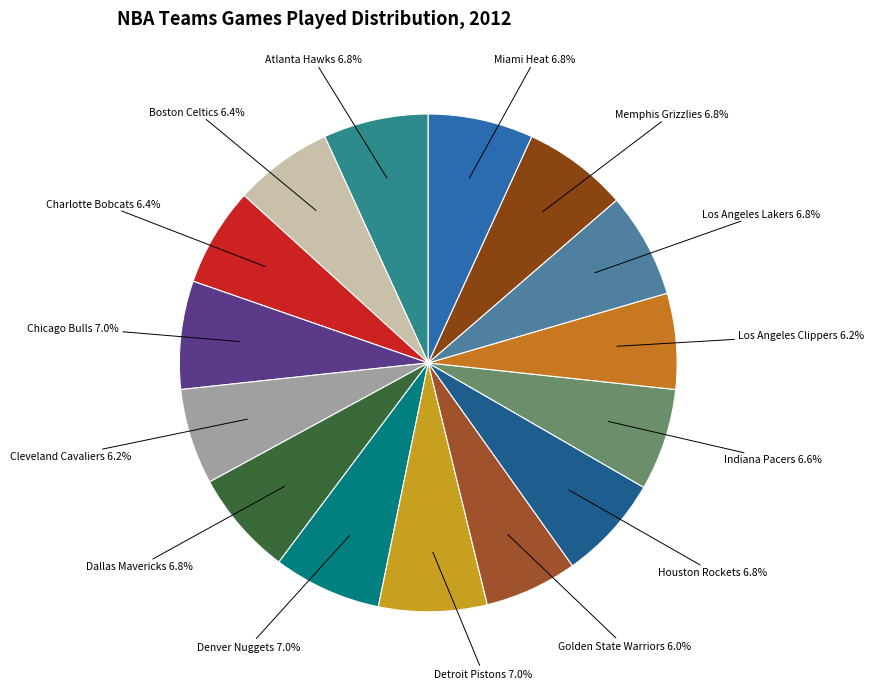

How many segments does this pie chart have?

15